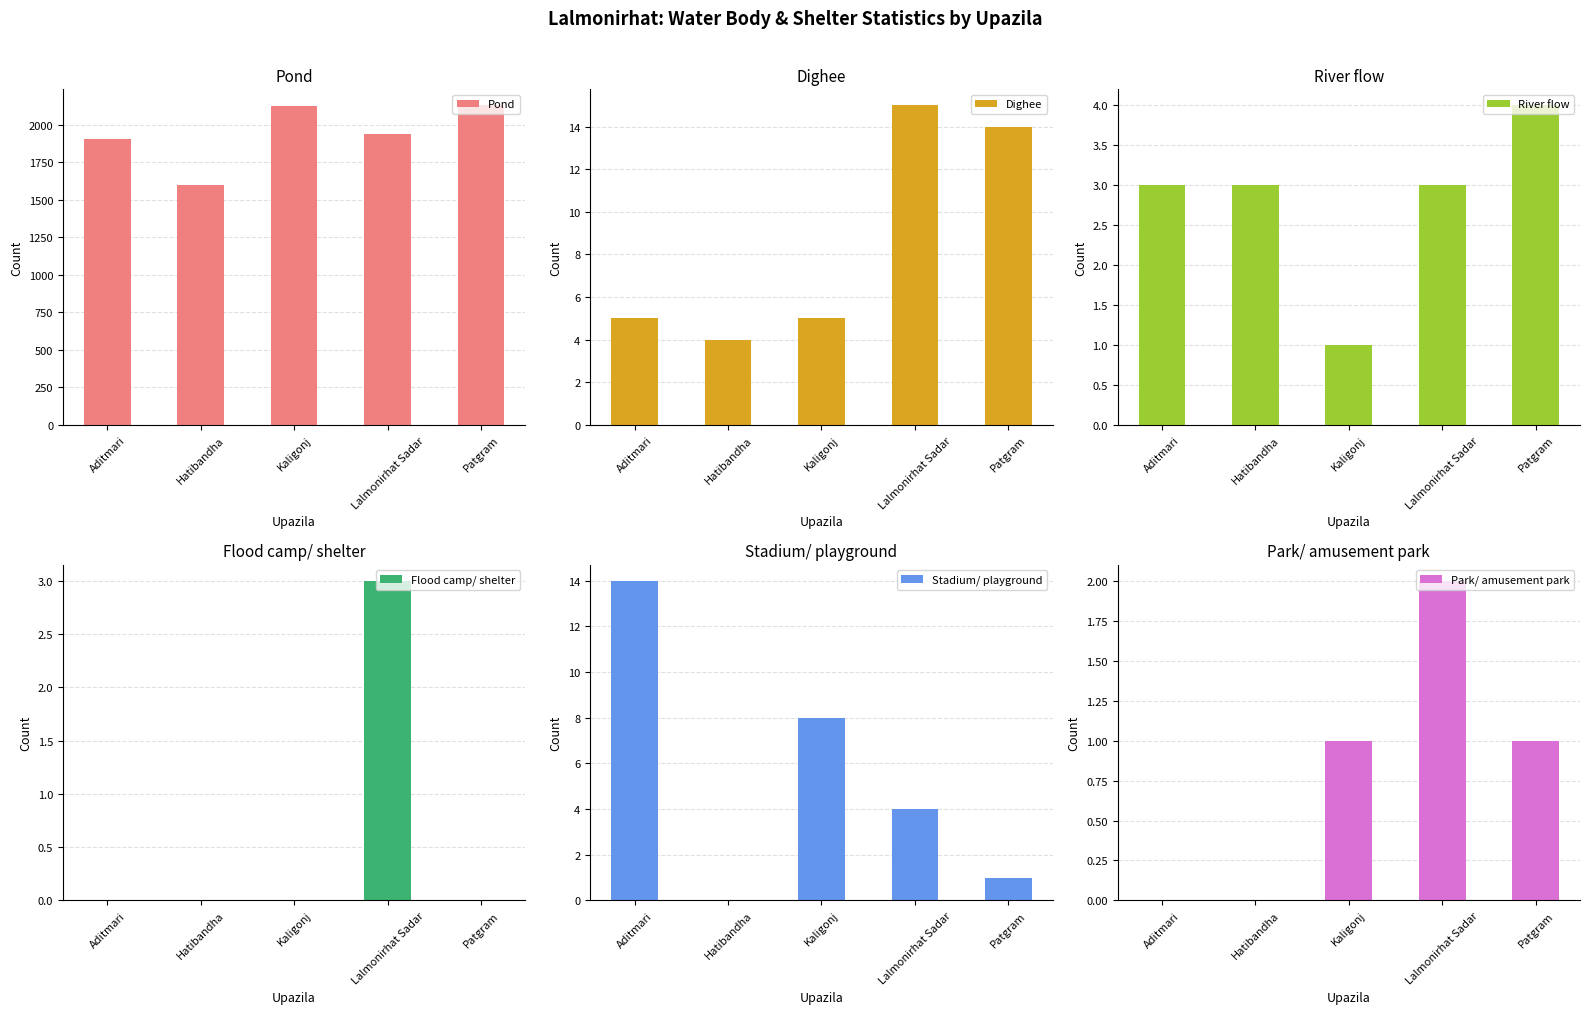

How many groups of bars are there?

5